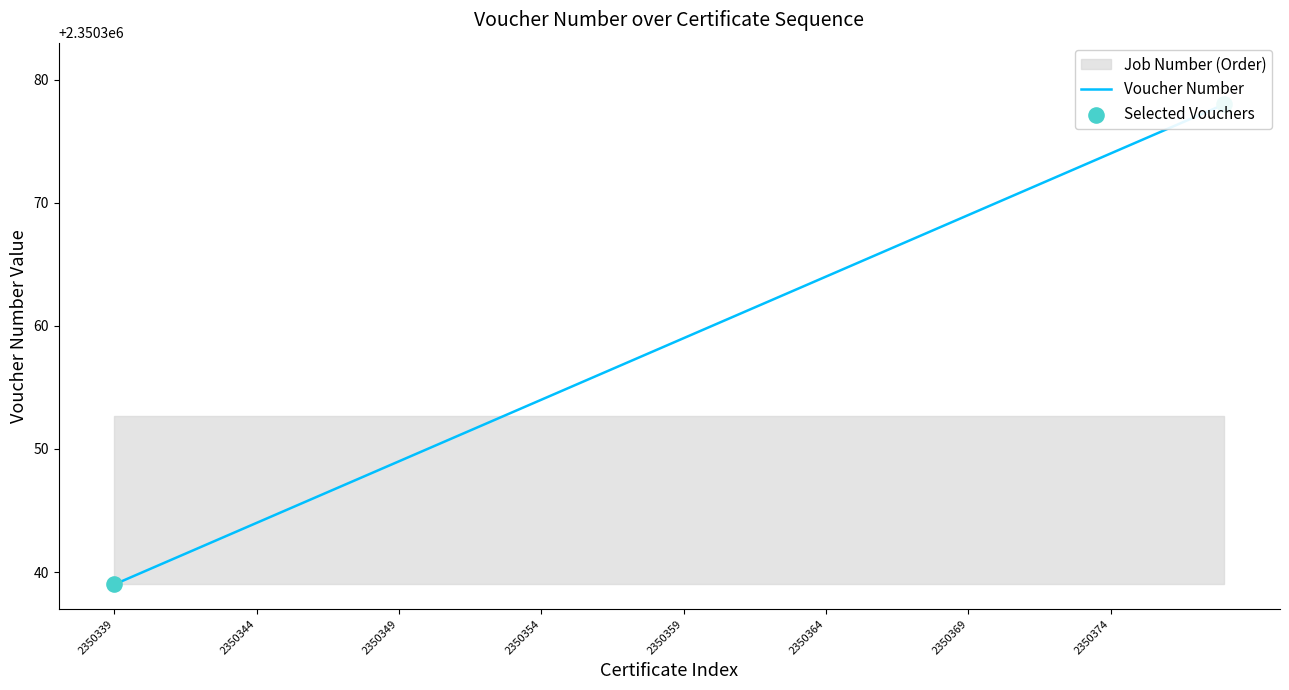

What is the change in value from 2350350 to 2350353?

+3